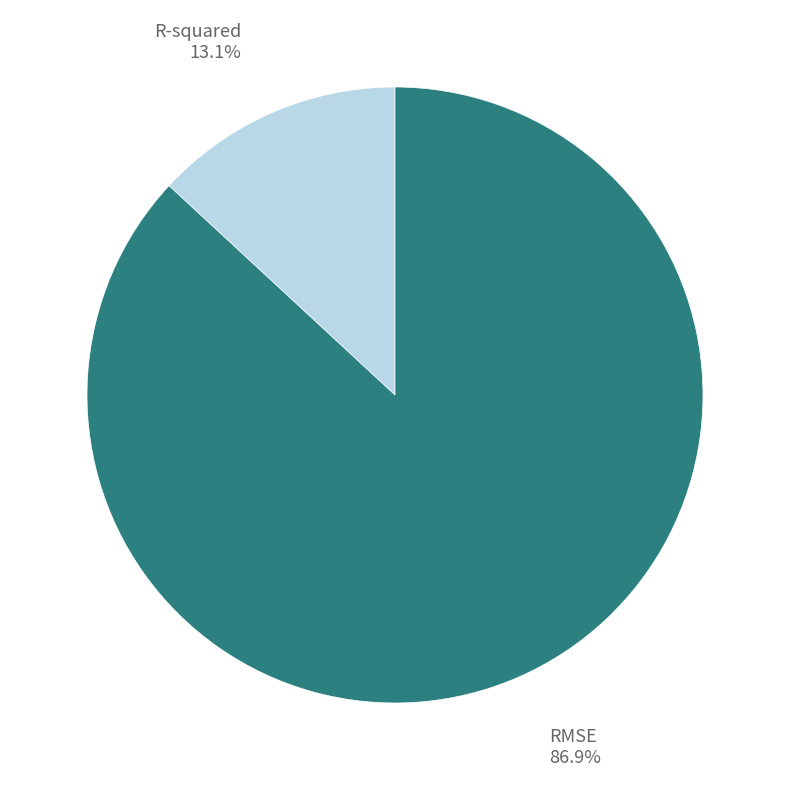

The RMSE slice represents 75% of the pie. True or false?

False